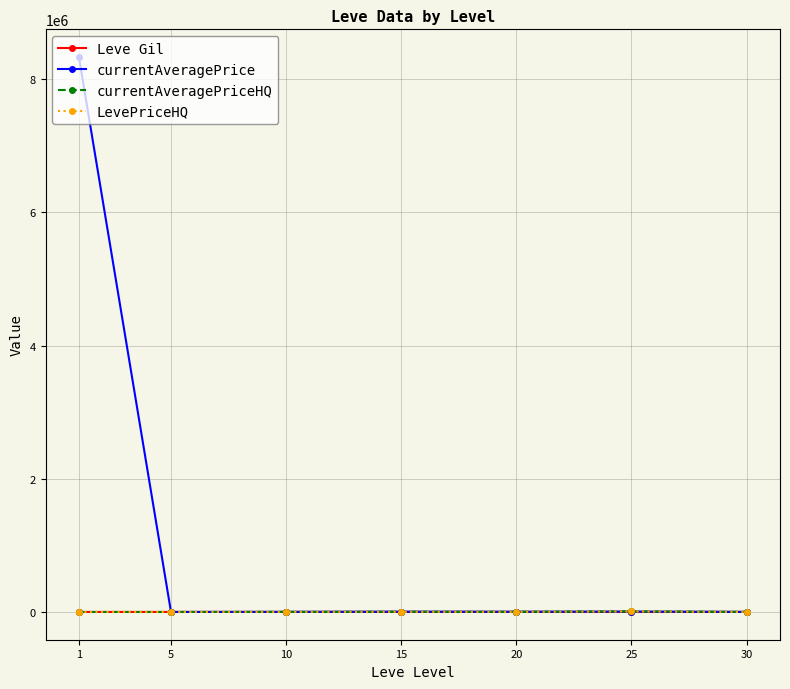

What is the maximum value shown in the chart?

8333481.8